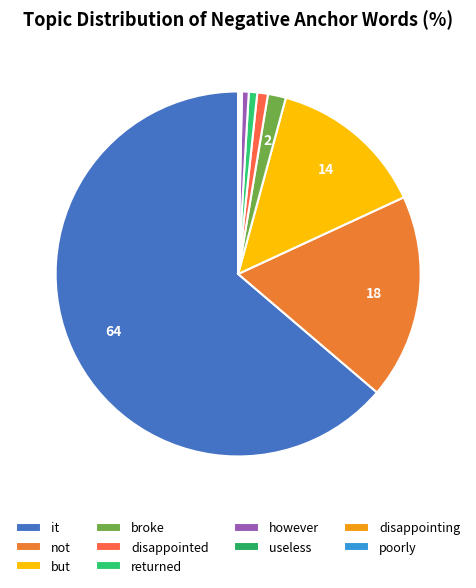

The but slice represents 14% of the pie. True or false?

True